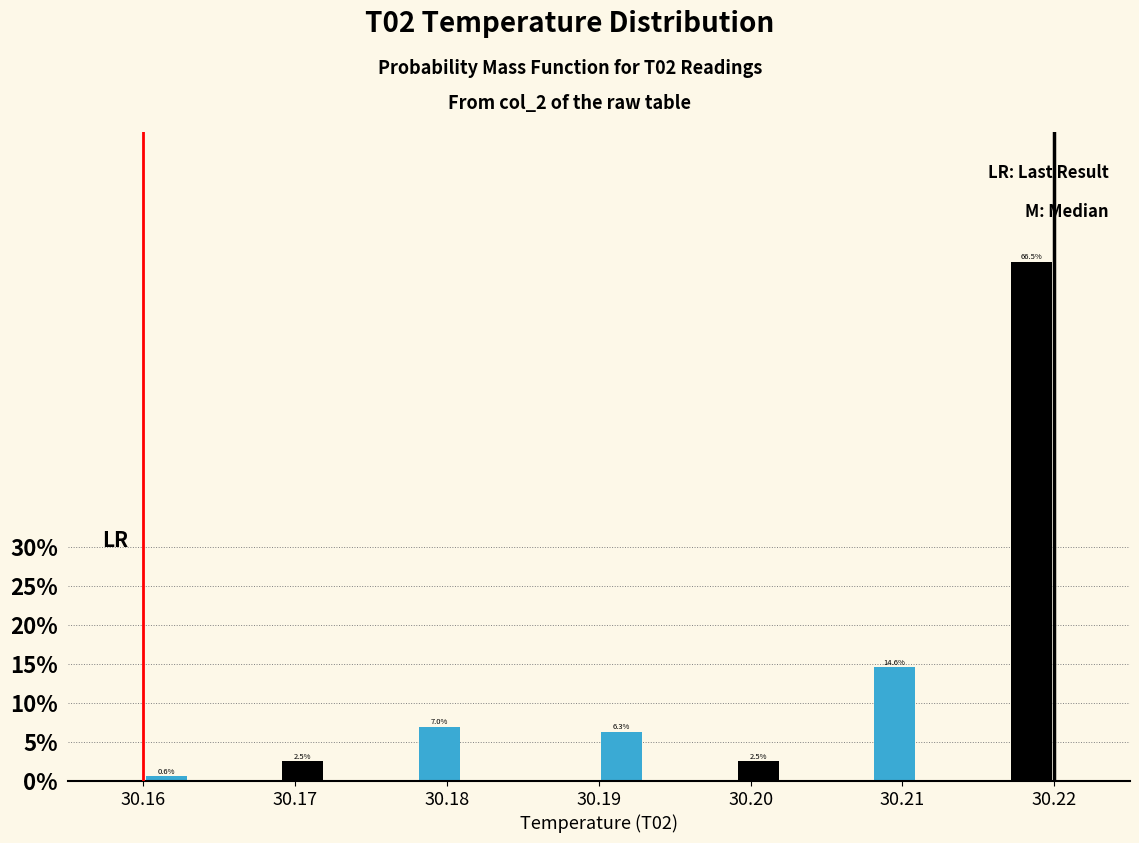

Around what value on the x-axis is the tallest bar? Give the approximate position of its centre, as read against the axis.

30.219